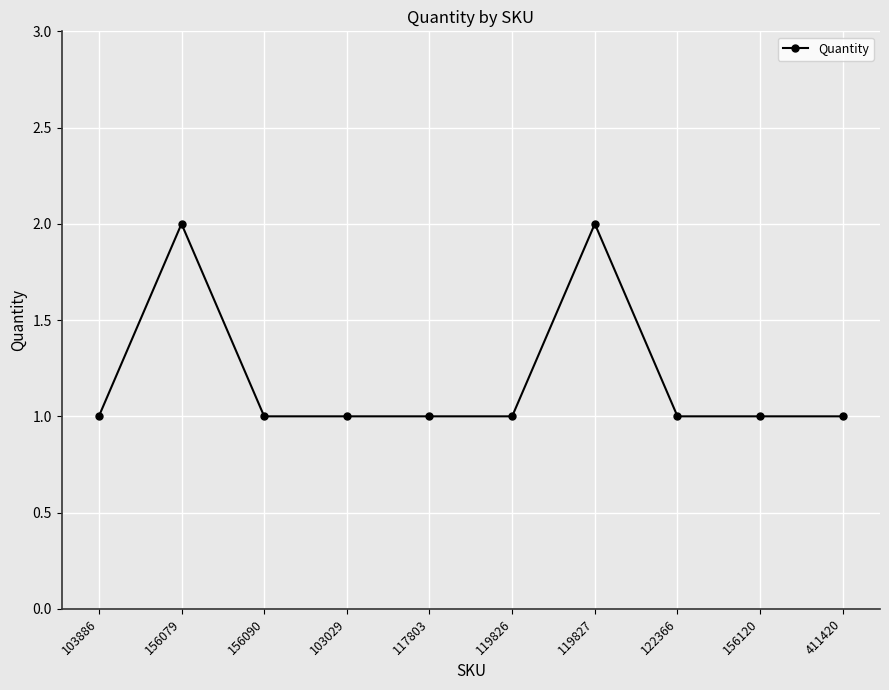

What is the average value?

1